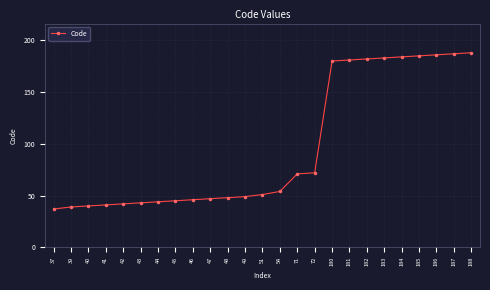

What is the difference between the second highest and second lowest values?

148